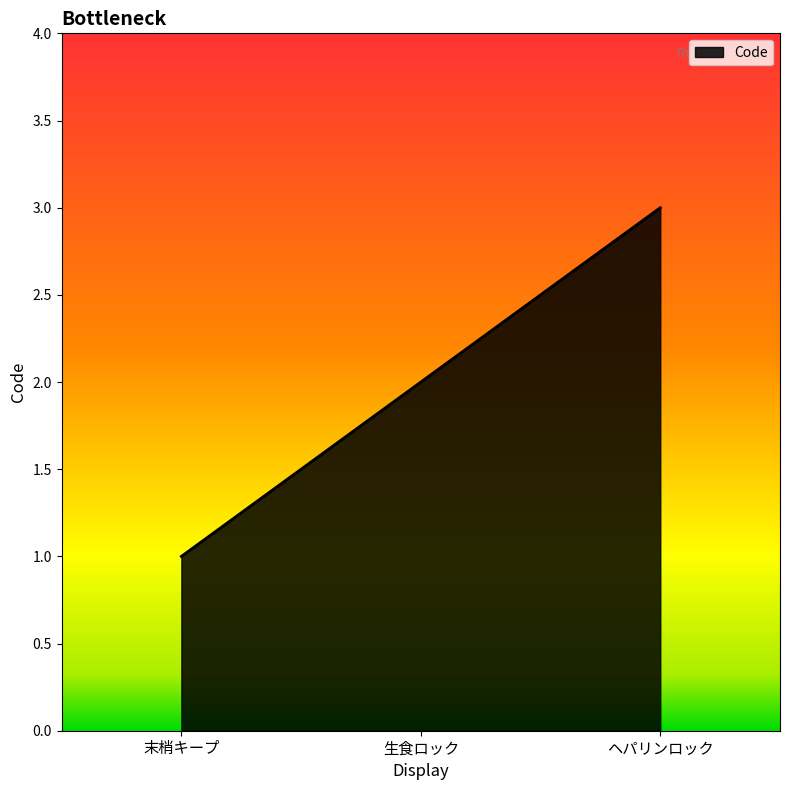

The value at 生食ロック is 3. True or false?

False